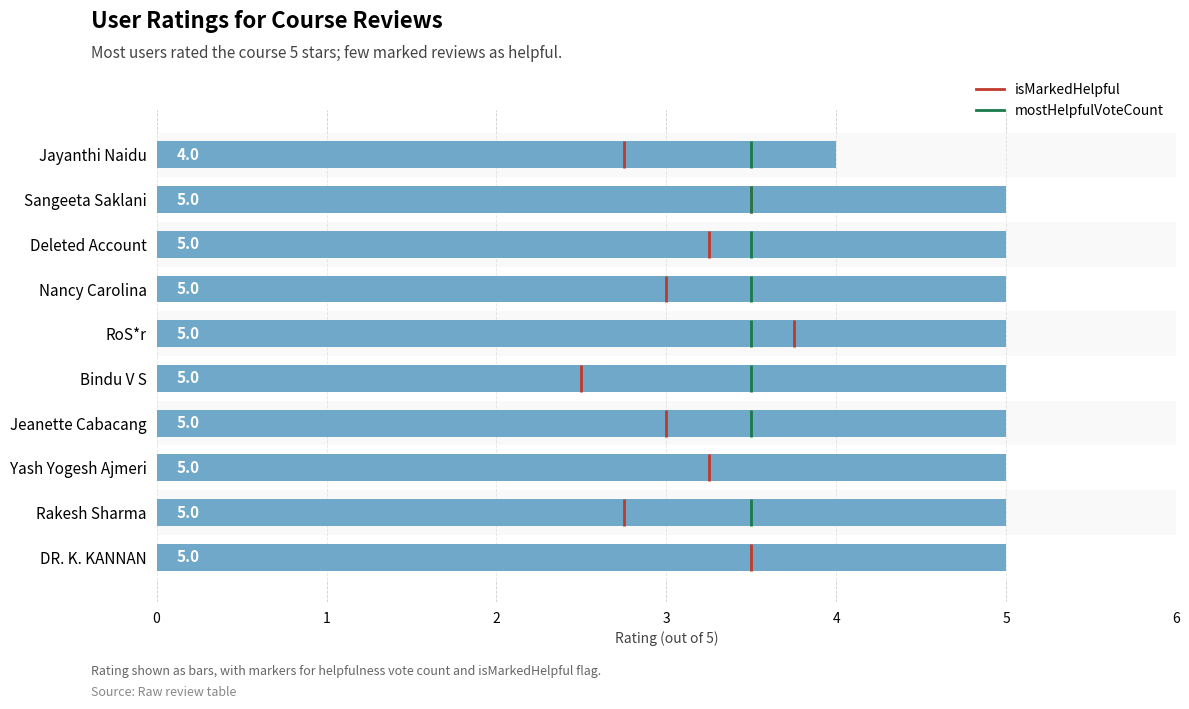

What is the minimum value shown in the chart?

4